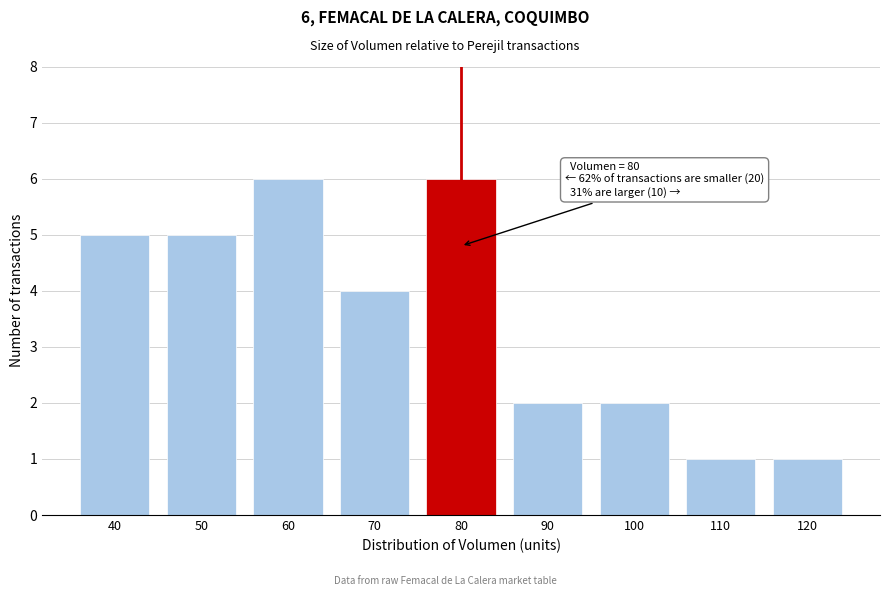

Reading right to left, transcribe all the data shown in this chart.

120=1	110=1	100=2	90=2	80=6	70=4	60=6	50=5	40=5